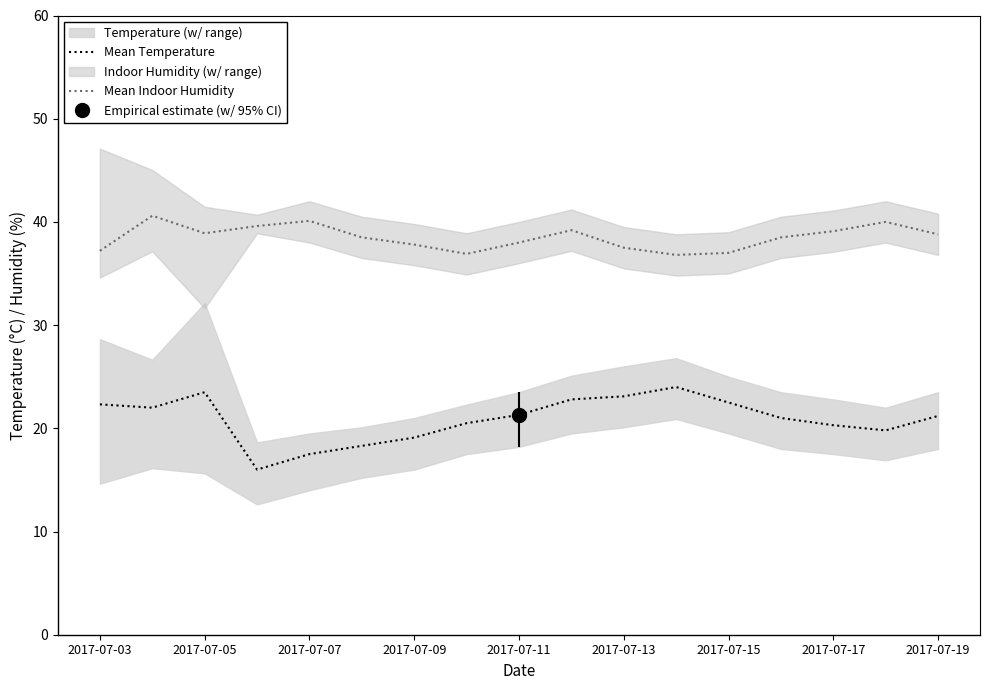

What is the maximum value for Mean Indoor Humidity?

40.6